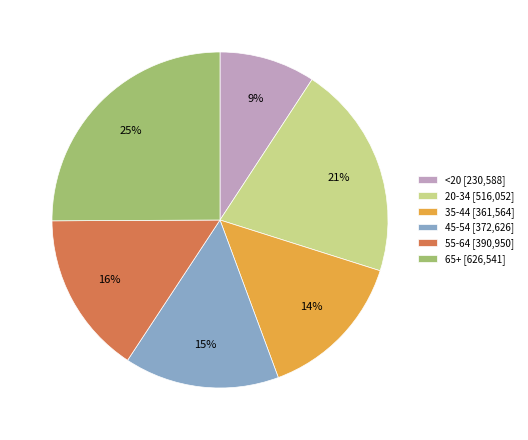

Which category has the biggest portion of the pie?

65+